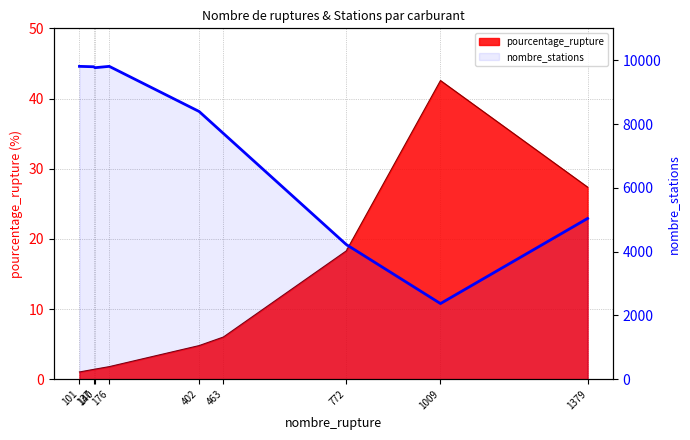

How many data points does each series have?

9